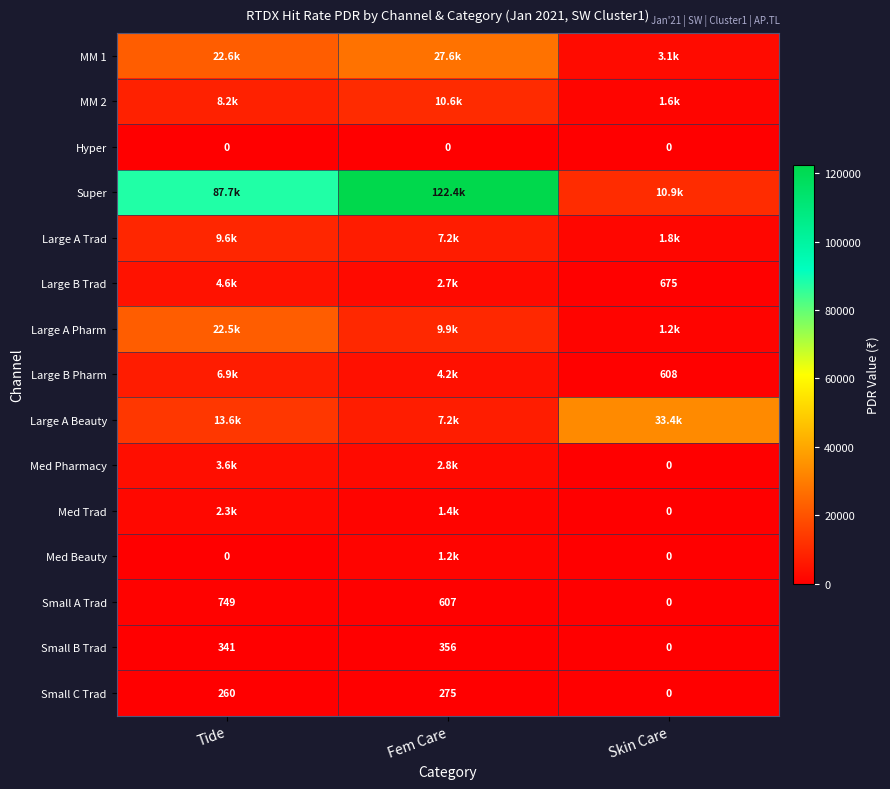

What is the spread (max minus min) of values at Tide?

87730.5